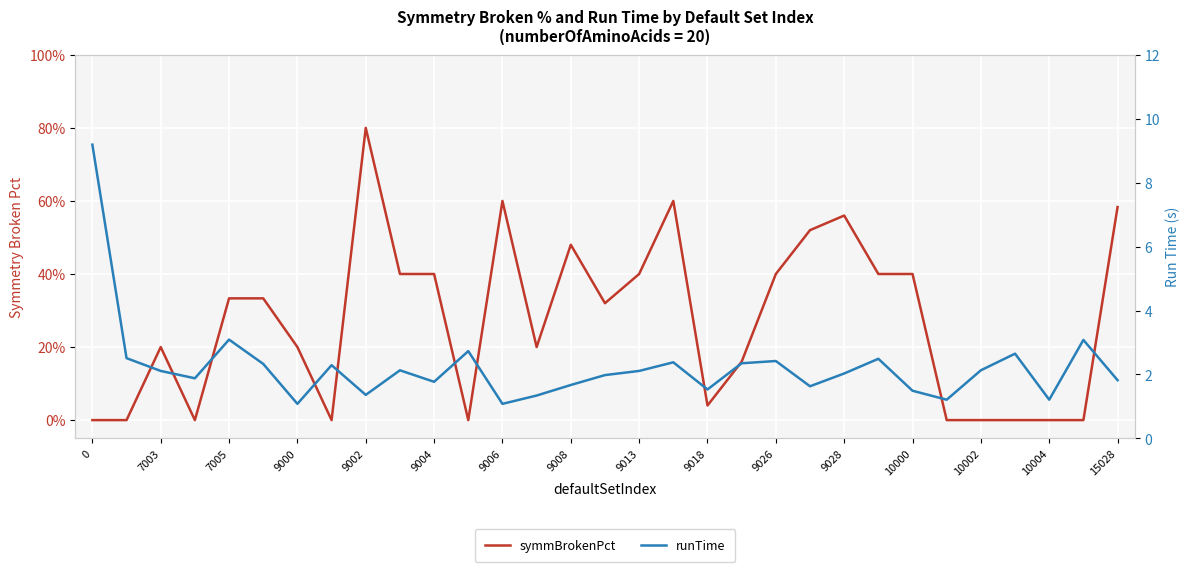

Between 9006 and 15028, which series saw the biggest shift?

runTime